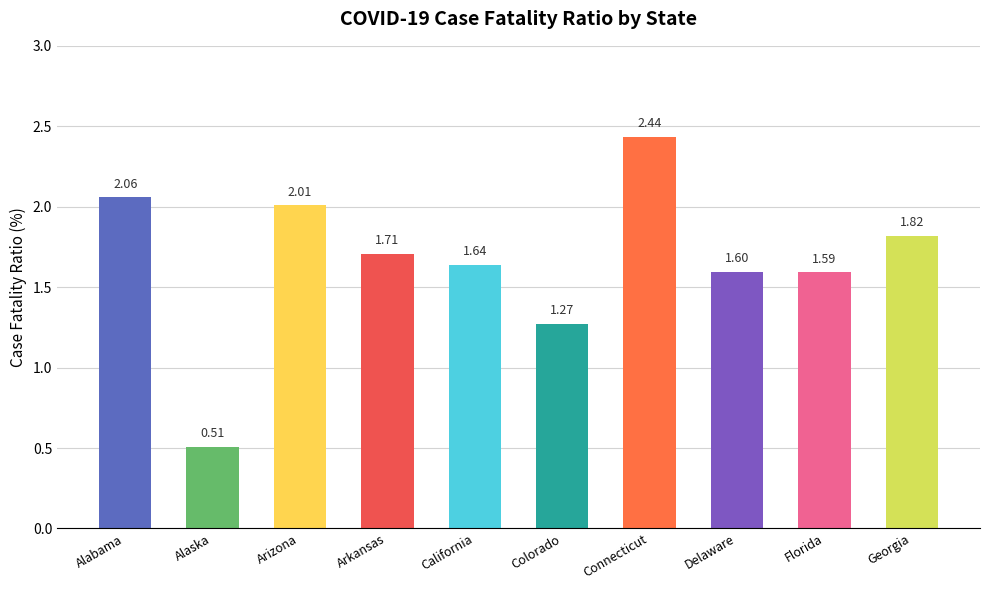

Rank the categories by value from highest to lowest.

Connecticut, Alabama, Arizona, Georgia, Arkansas, California, Delaware, Florida, Colorado, Alaska